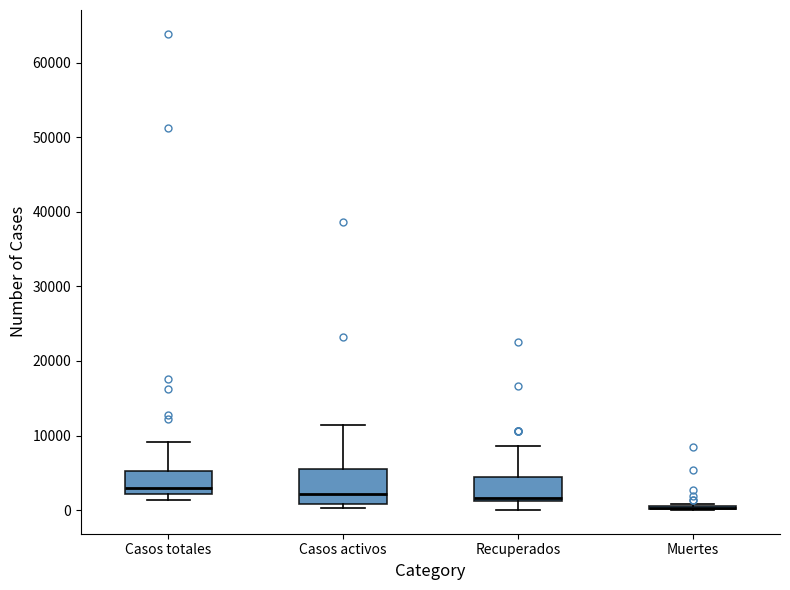

Comparing the boxes themselves (not the whiskers), which one is the tallest?

Casos activos